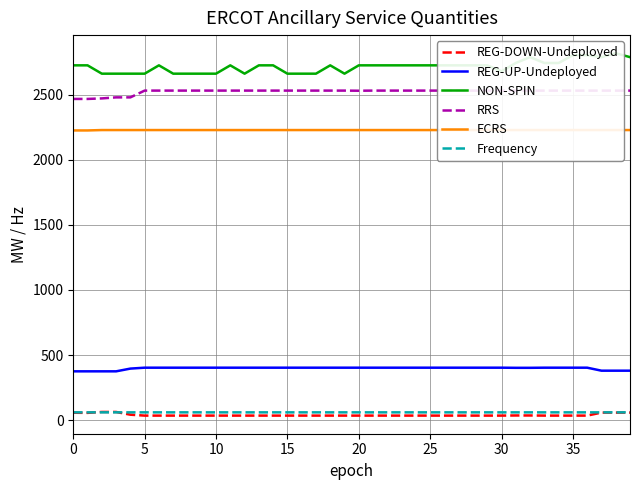

True or false: REG-UP-Undeployed and REG-DOWN-Undeployed intersect in this chart.

False